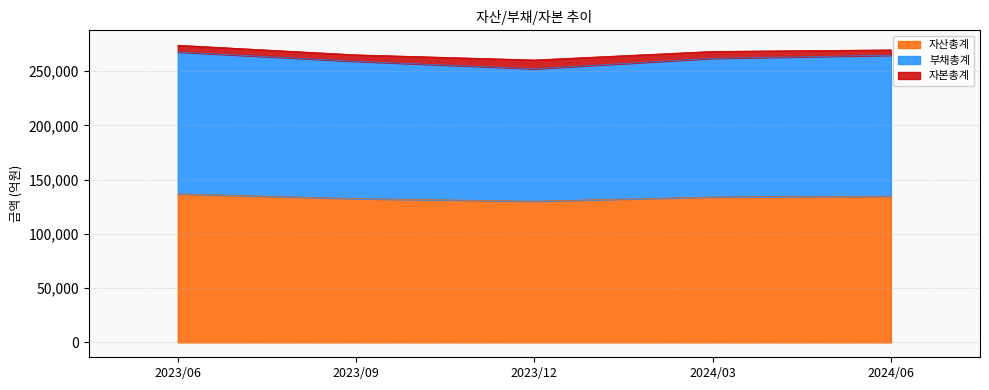

How many data points in 부채총계 are above 261843?

2